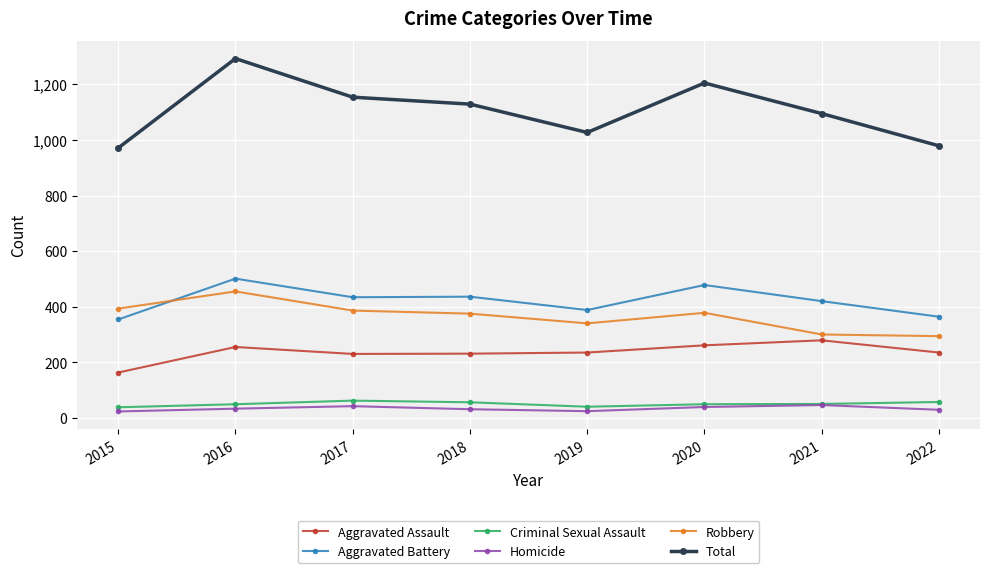

How many categories are shown in the chart?

8